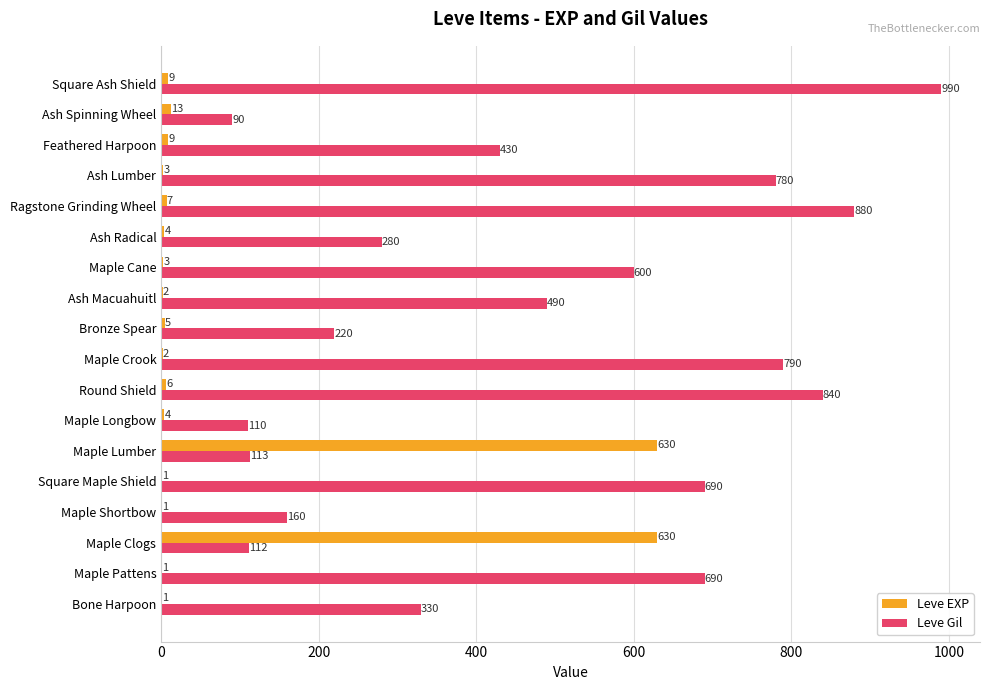

Between Ash Macuahuitl and Square Ash Shield, which series saw the biggest shift?

Leve Gil